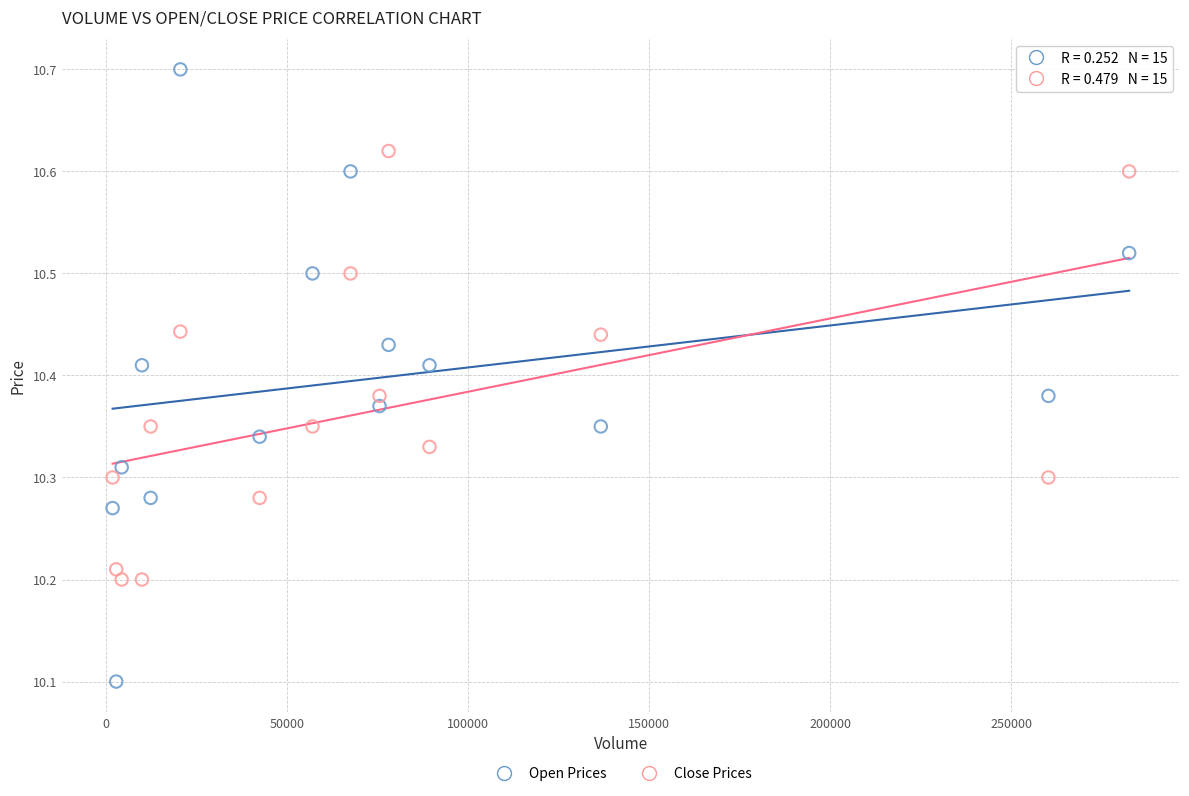

Across all data points, what is the range of X values (max minus min)?

280700.0